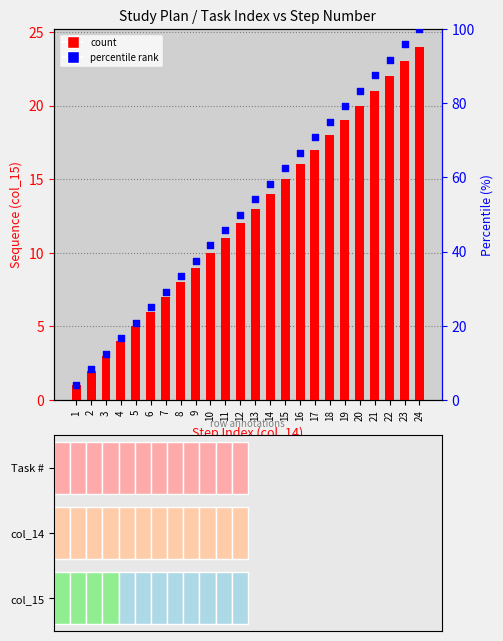

Which series has the largest total across all categories?

percentile rank